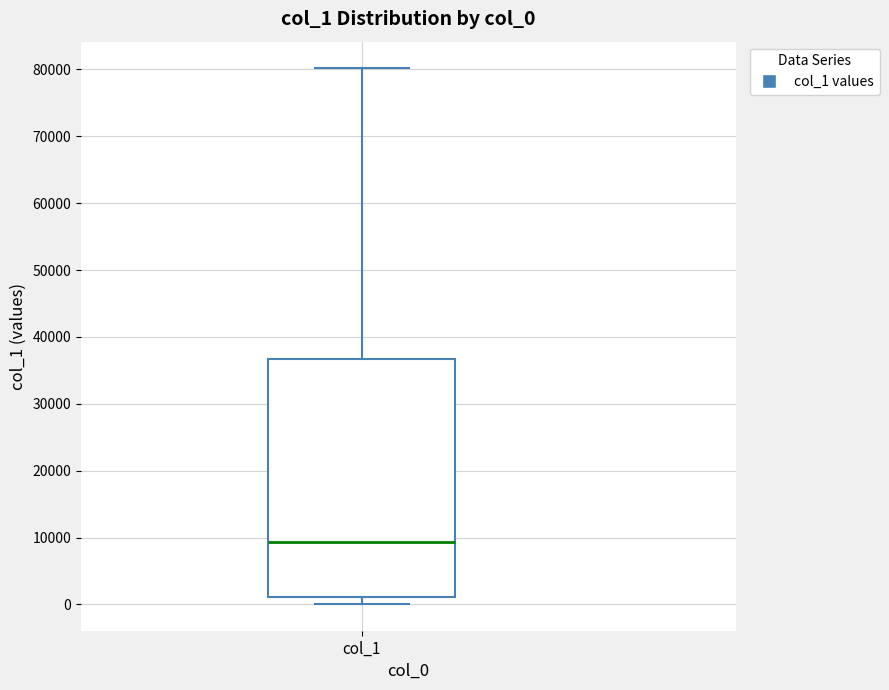

Transcribe this box plot: give where the median line is, the range the box spans, and where the two whiskers end, as read against the y-axis. The values are not printed on the chart, so give them approximately, as read against the axis.

median 9000, box 1000 to 37000, whiskers 0 to 80000